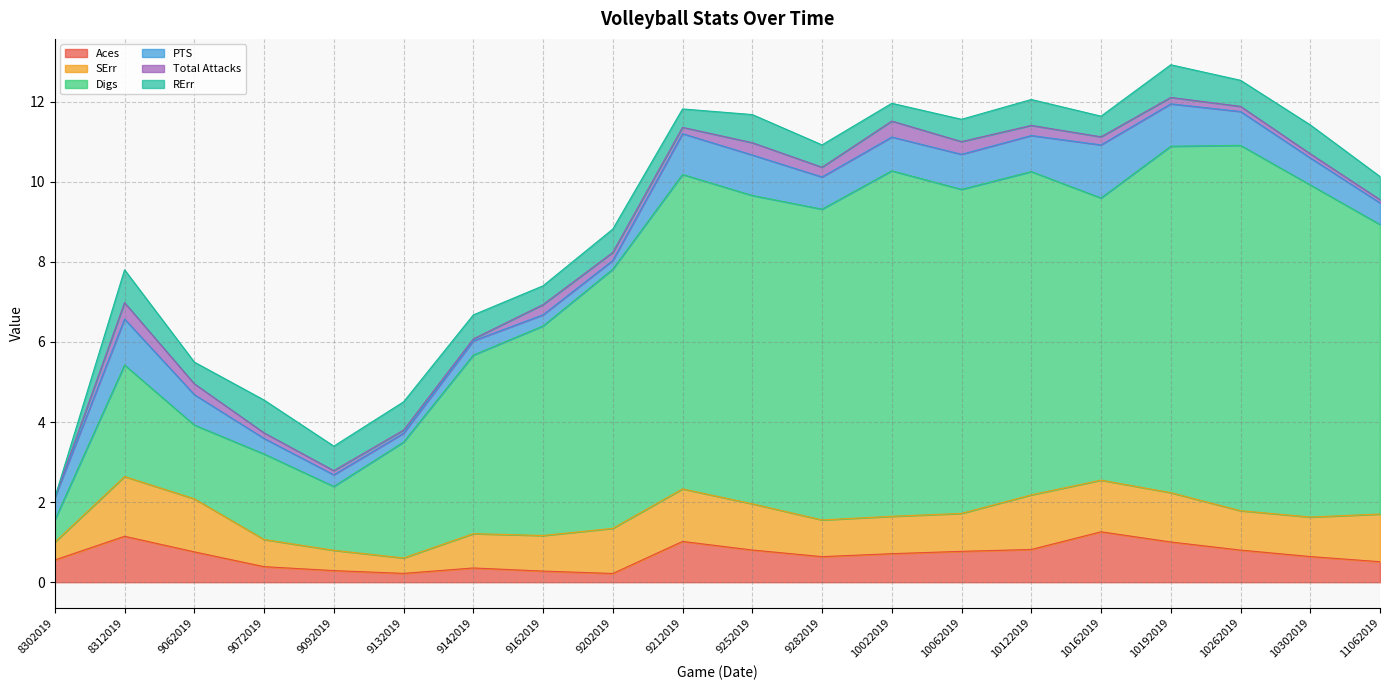

What is the value of the Total Attacks point at the 10th from the left?

0.2